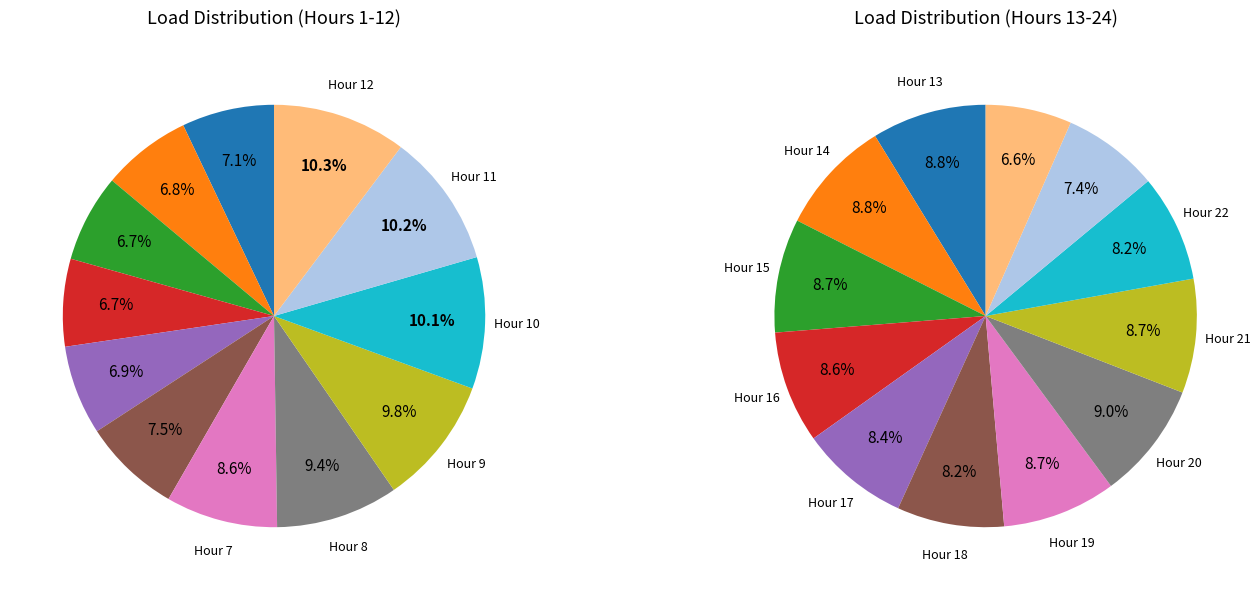

Rank the categories by value from highest to lowest.

Hour 12, Hour 11, Hour 10, Hour 9, Hour 8, Hour 7, Hour 6, Hour 1, Hour 5, Hour 2, Hour 3, Hour 4